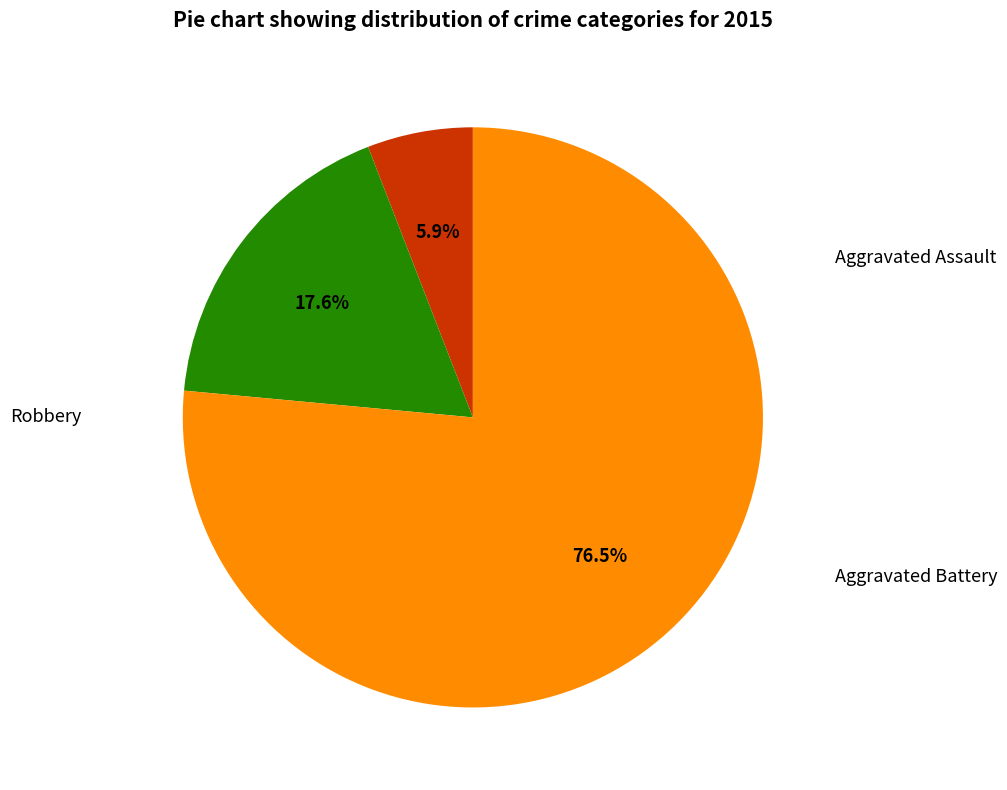

Is there any slice that represents more than half of the pie?

Yes